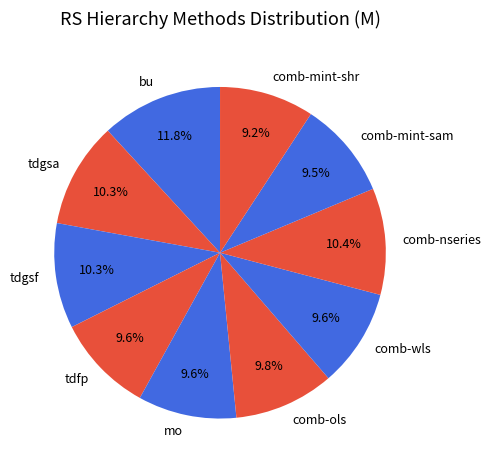

To the nearest percent, what percentage of the pie is comb-nseries?

10%